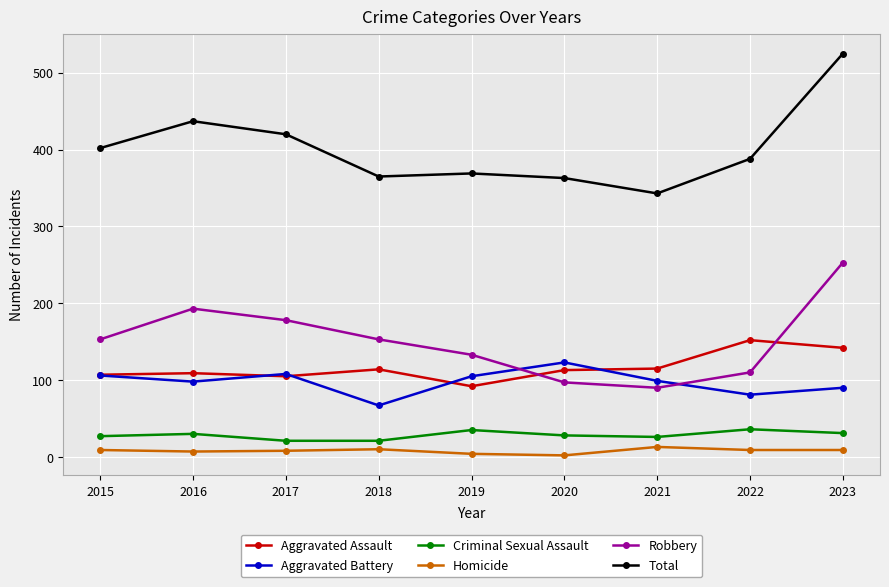

How many data points in Aggravated Assault are less than 113?

4